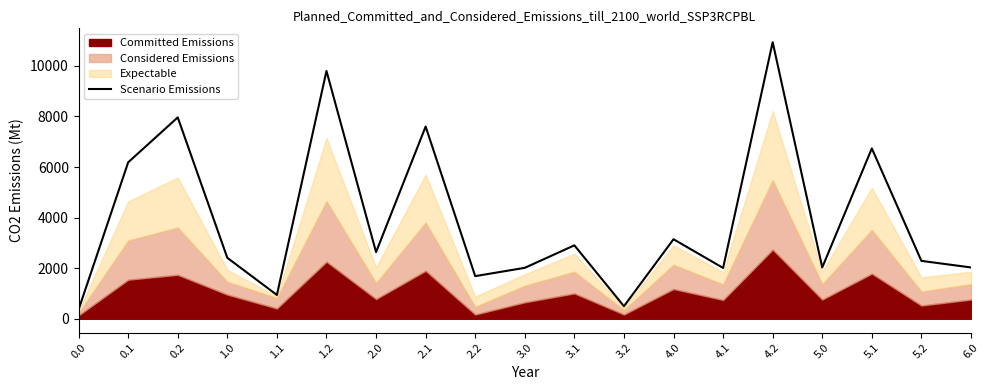

Reading left to right, extract all data points from this chart.

0.0=364.5	0.1=6185.2	0.2=7961.9	1.0=2409.2	1.1=941.3	1.2=9798.1	2.0=2635.3	2.1=7601.0	2.2=1685.8	3.0=2014.1	3.1=2903.6	3.2=496.7	4.0=3144.6	4.1=2009.8	4.2=10936.3	5.0=2029.4	5.1=6735.1	5.2=2288.8	6.0=2029.4